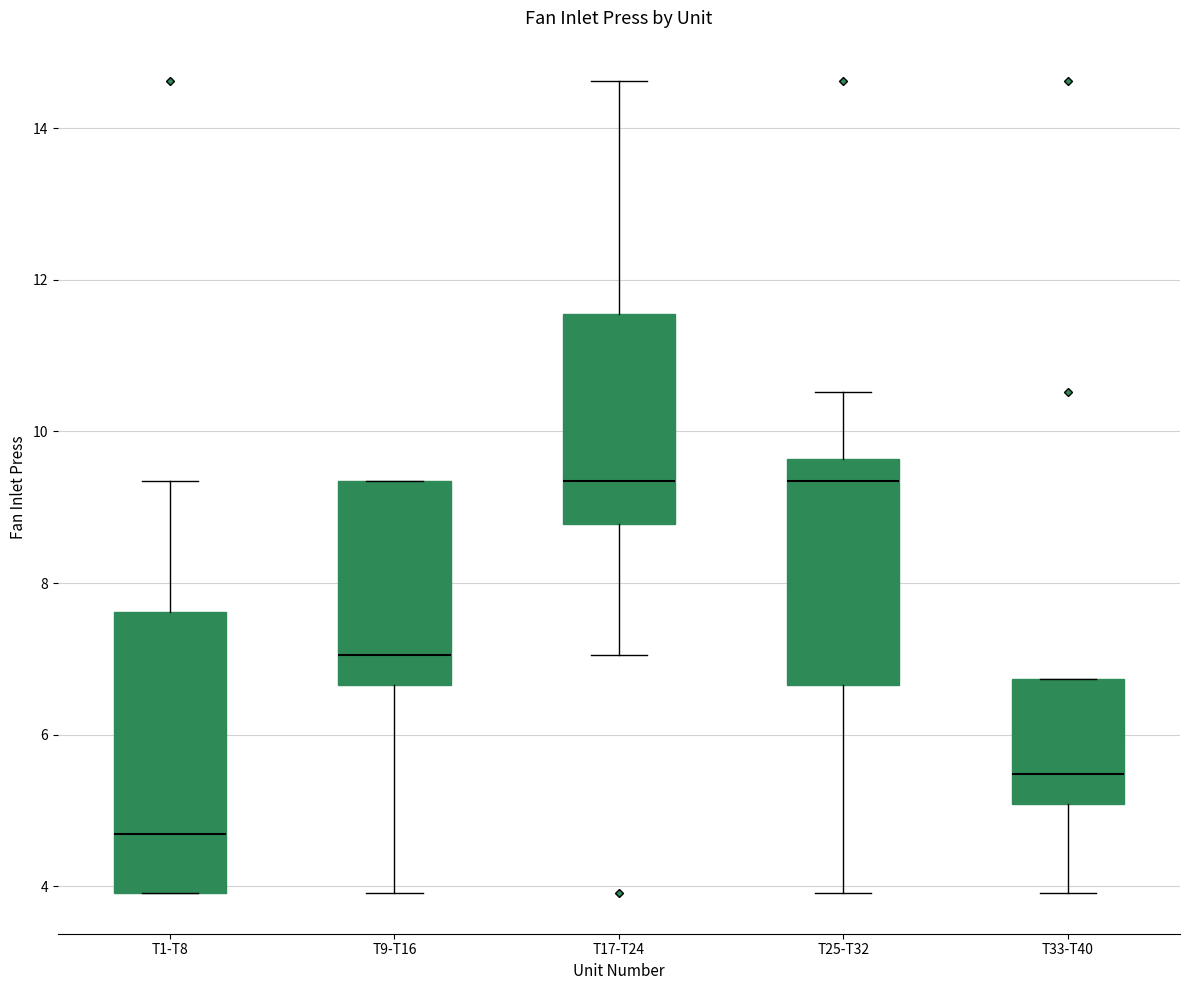

Where is the upper edge of the box for T33-T40 on the y-axis? The values are not printed on the chart, so give them approximately, as read against the axis.

6.8